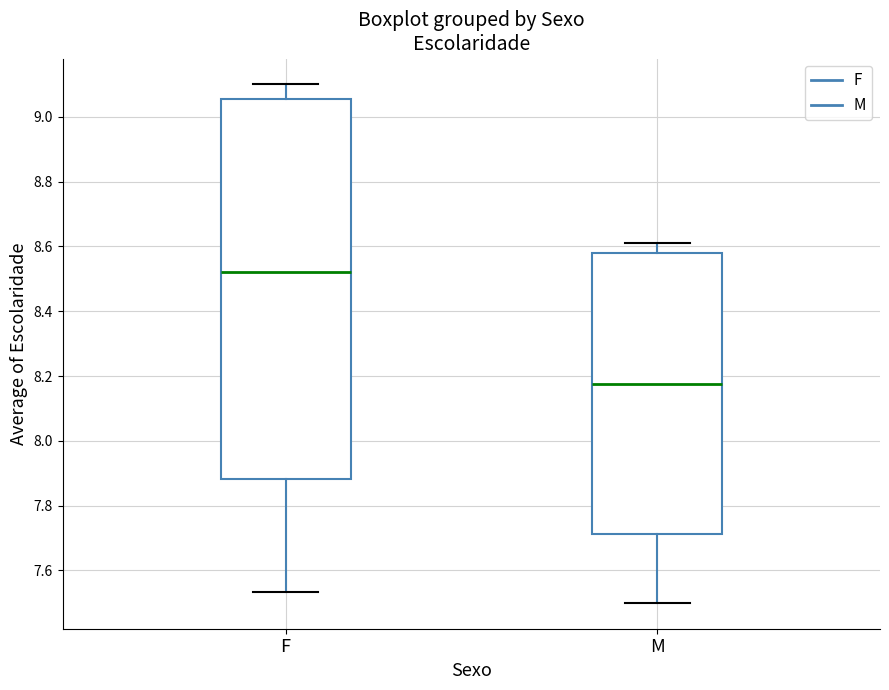

Comparing the boxes themselves (not the whiskers), which one is the tallest?

F